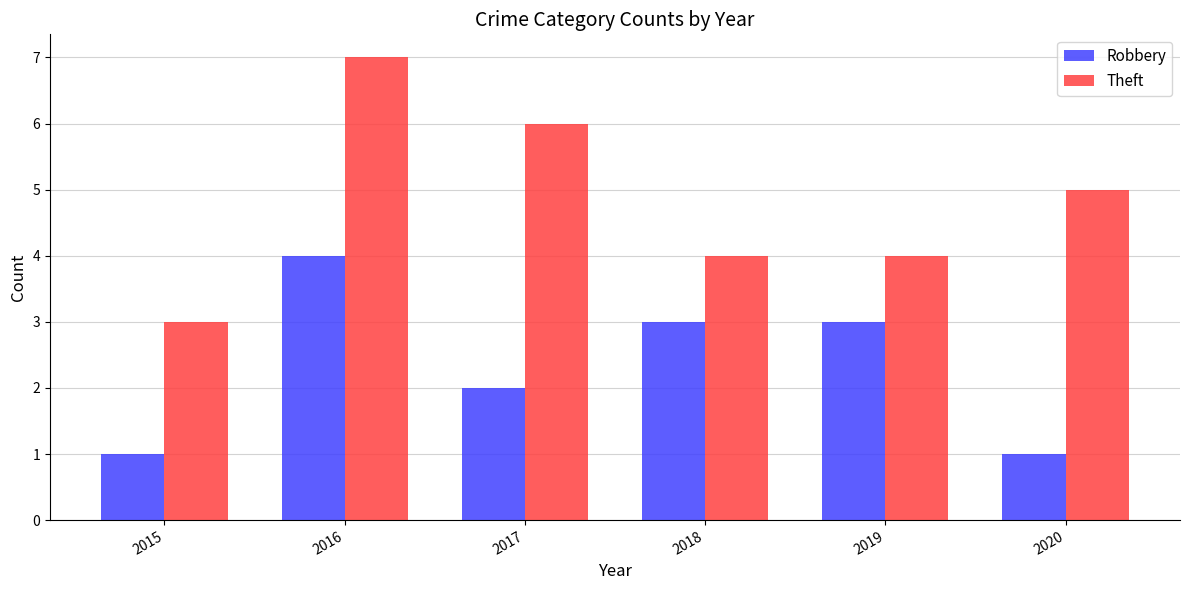

True or false: Robbery has a value of 2 at 2017.

True